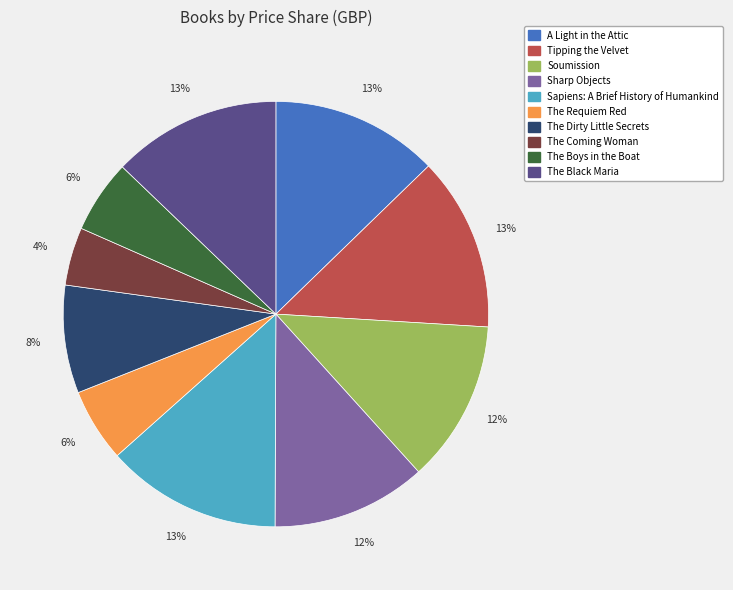

Which category has the smallest portion of the pie?

The Coming Woman